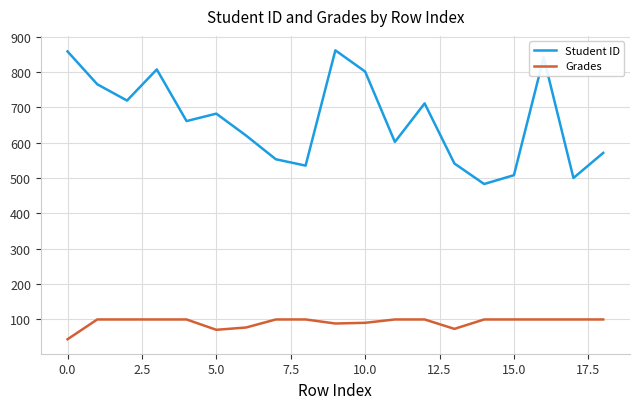

What is the sum of all Grades values?

1744.4